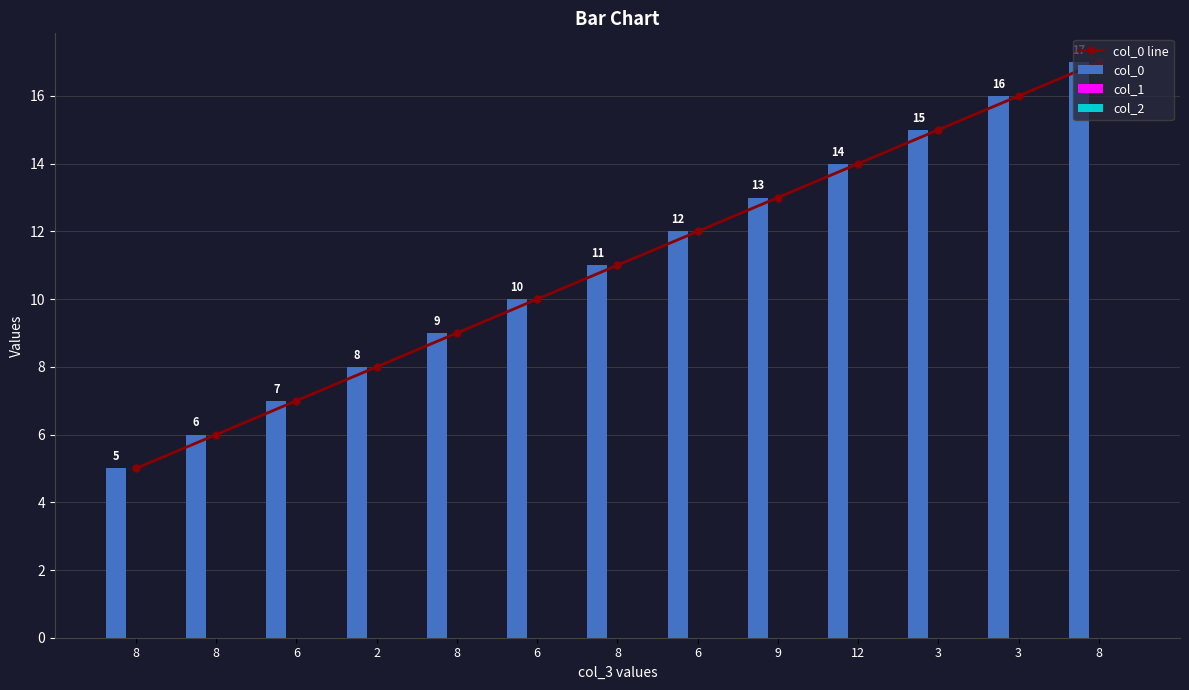

What is the label of the 5th bar from the left?

8